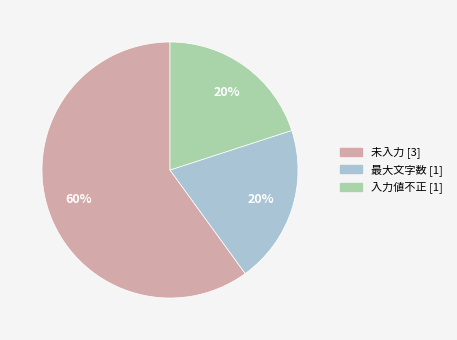

True or false: 最大文字数 accounts for 20% of the total.

True